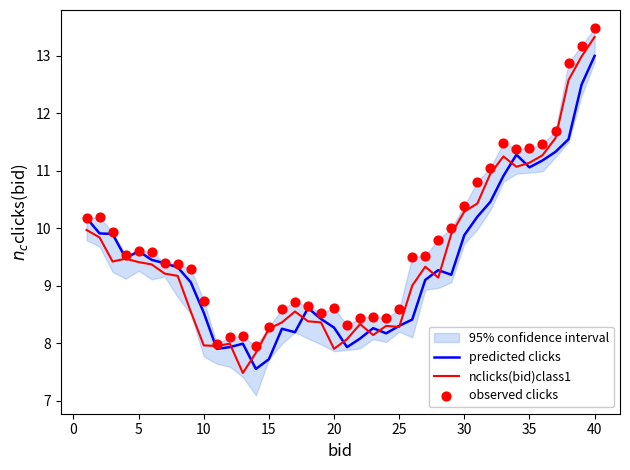

Which series reaches the minimum Y coordinate?

nclicks(bid)class1